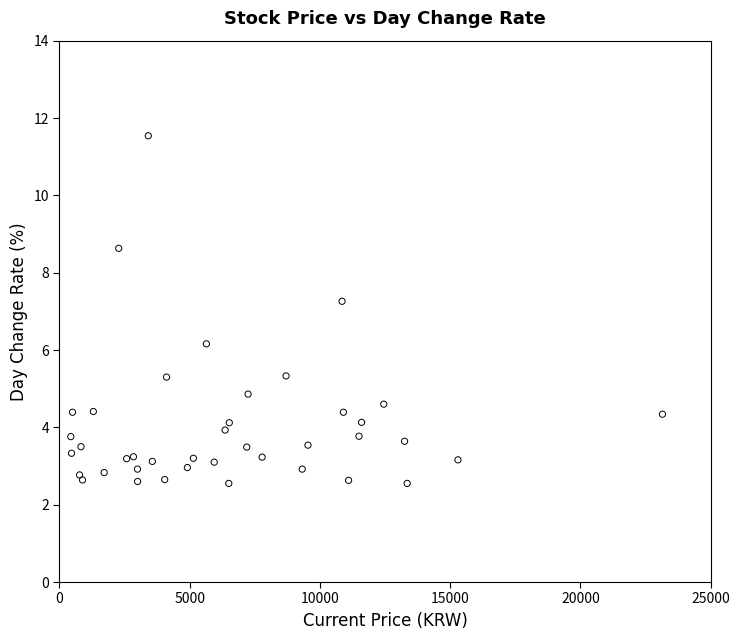

What Y value in the scatter plot is closest to 7?

7.3